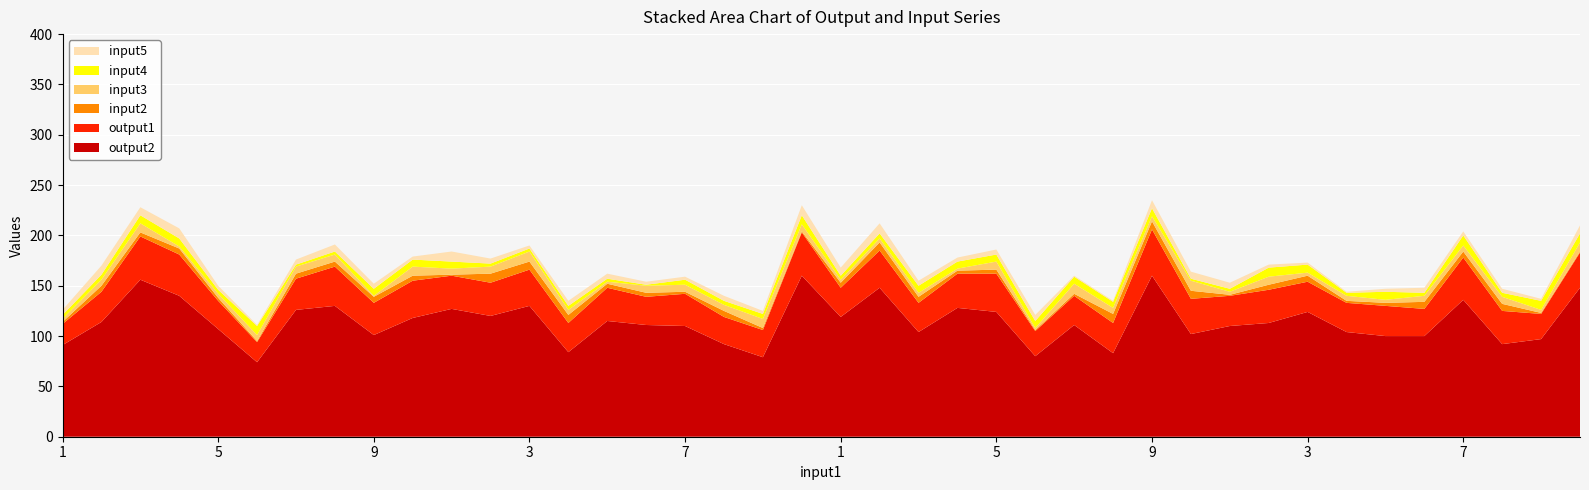

Reading right to left, transcribe all the data shown in this chart.

output2: 148	97	92	136	100	100	104	124	113	110	102	160	83	111	80	124	128	104	148	119	160	79	92	110	111	115	84	130	120	127	118	101	130	126	74	107	140	156	114	91
output1: 35	25	33	42	27	30	29	30	33	30	35	46	30	29	25	38	34	29	37	29	43	27	27	32	28	33	29	36	33	33	37	32	39	31	20	28	41	43	30	21
input2: 1	1	7	6	7	3	2	6	5	1	8	8	9	2	1	4	3	6	8	5	1	2	6	2	4	4	8	8	9	1	5	6	5	5	1	3	6	4	6	2
input3: 9	3	7	6	6	3	5	3	8	3	10	5	6	10	2	8	2	4	4	3	7	9	6	7	7	2	5	10	7	6	9	1	7	7	6	4	2	9	6	3
input4: 9	9	4	10	3	8	3	8	9	3	2	8	6	7	7	7	7	7	5	4	9	5	4	5	1	3	4	3	3	7	7	7	3	2	9	4	8	8	5	4
input5: 8	2	4	4	5	3	1	2	3	6	7	8	1	1	6	5	4	5	10	8	10	3	5	3	3	5	5	3	5	10	3	5	7	5	1	4	10	8	9	5